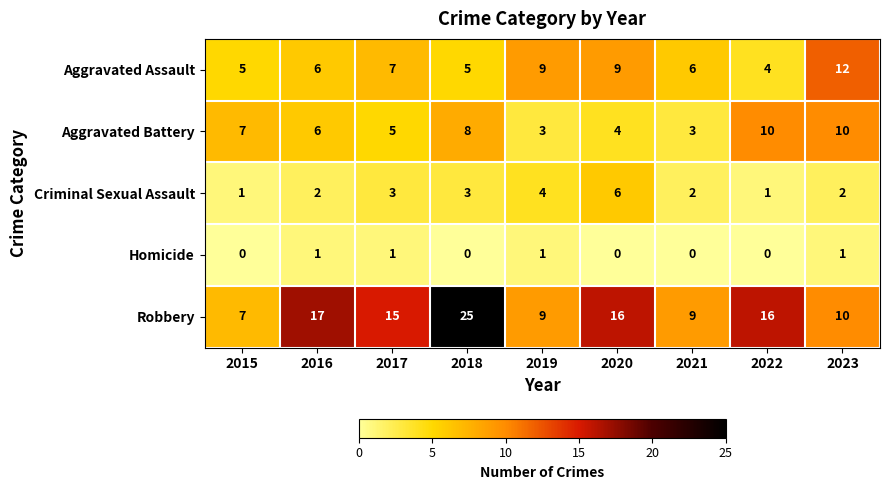

At how many categories does at least one series exceed 8?

8